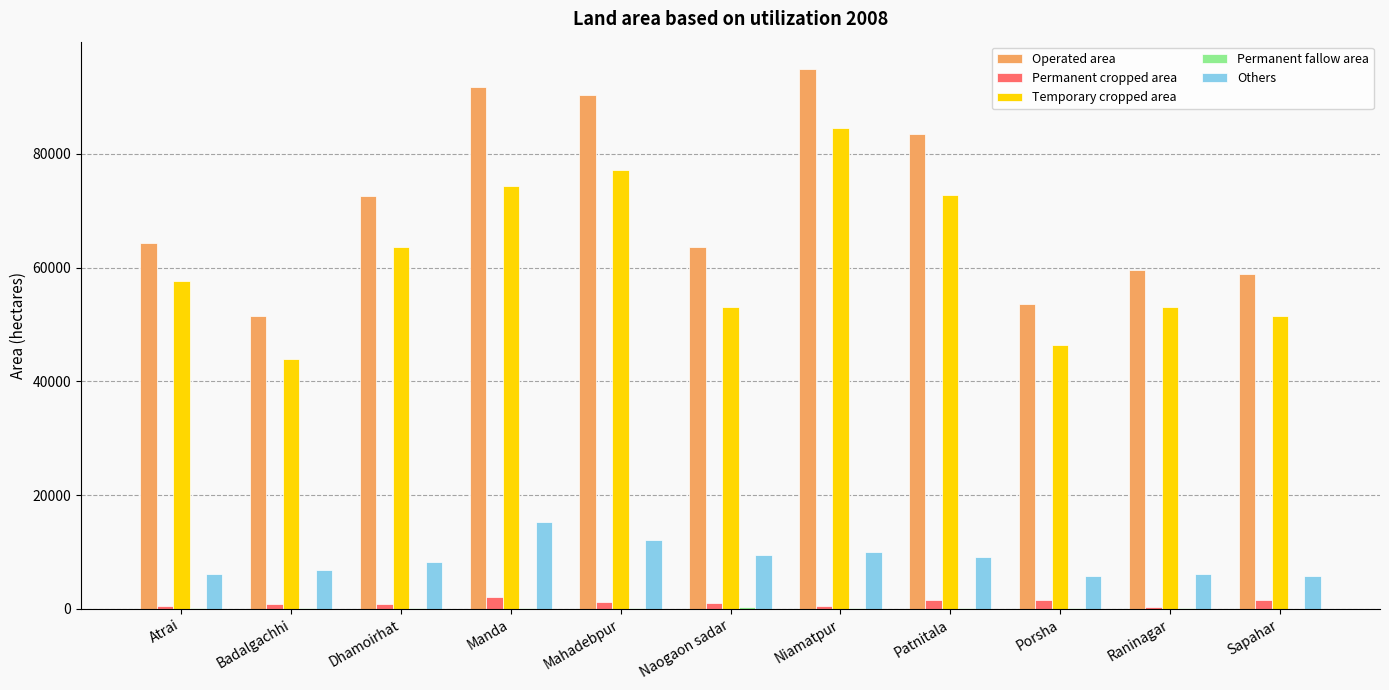

Which category has the highest value across all series?

Niamatpur